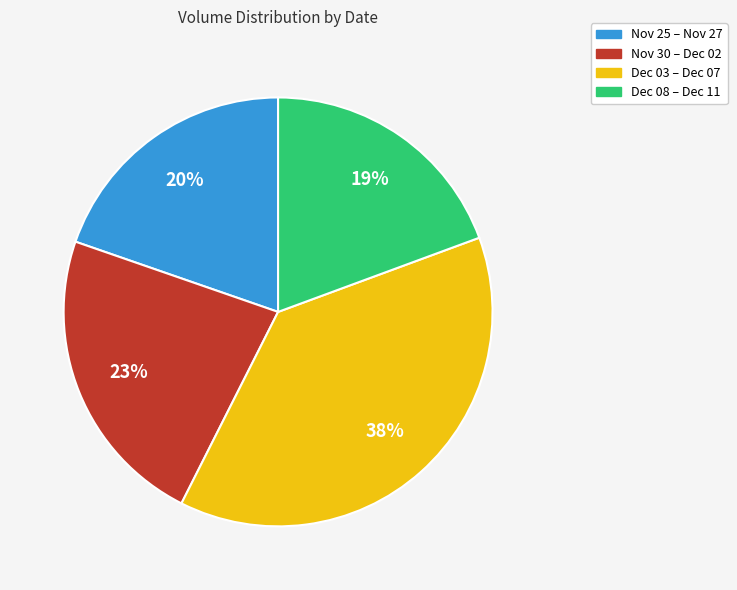

Is there a majority slice in this chart?

No